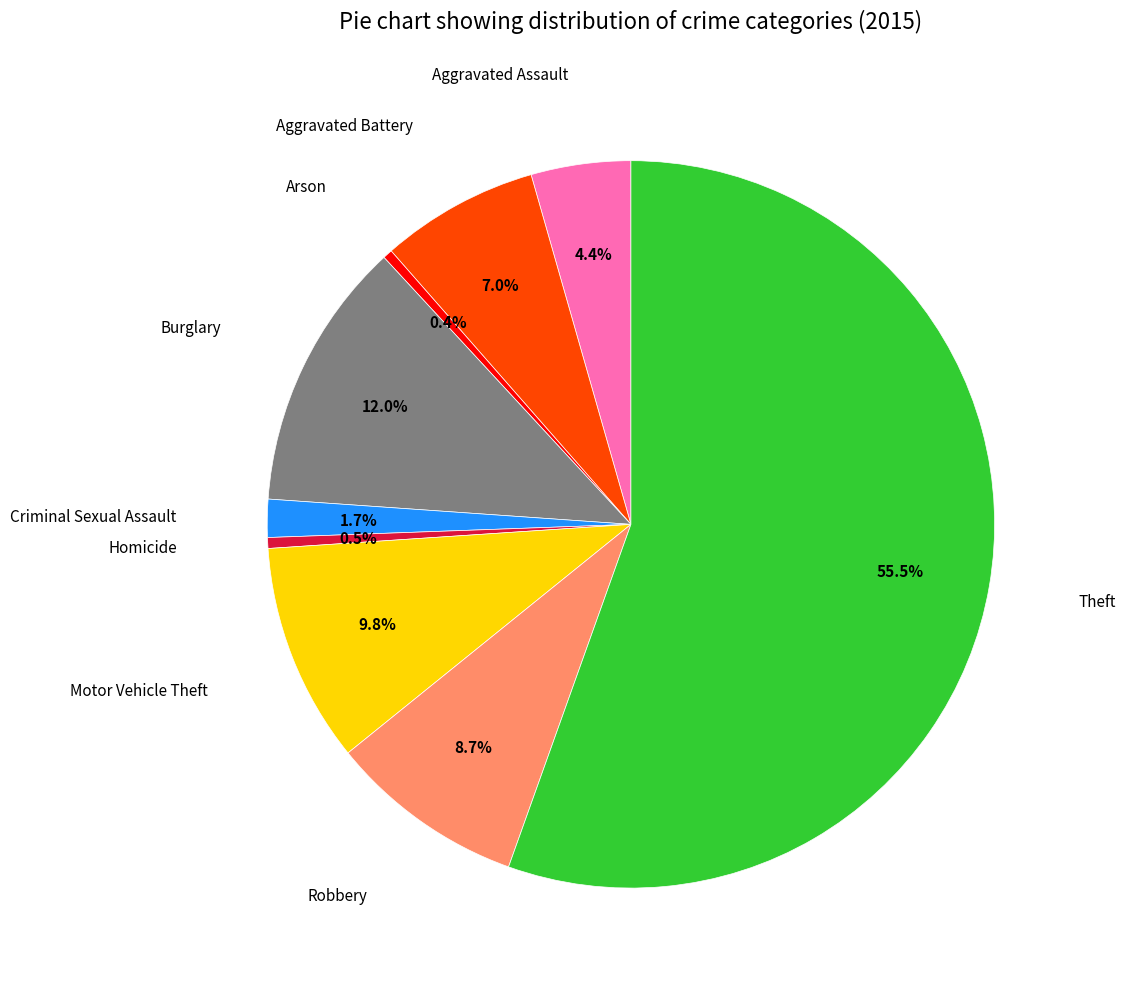

Does any single category account for the majority?

Yes